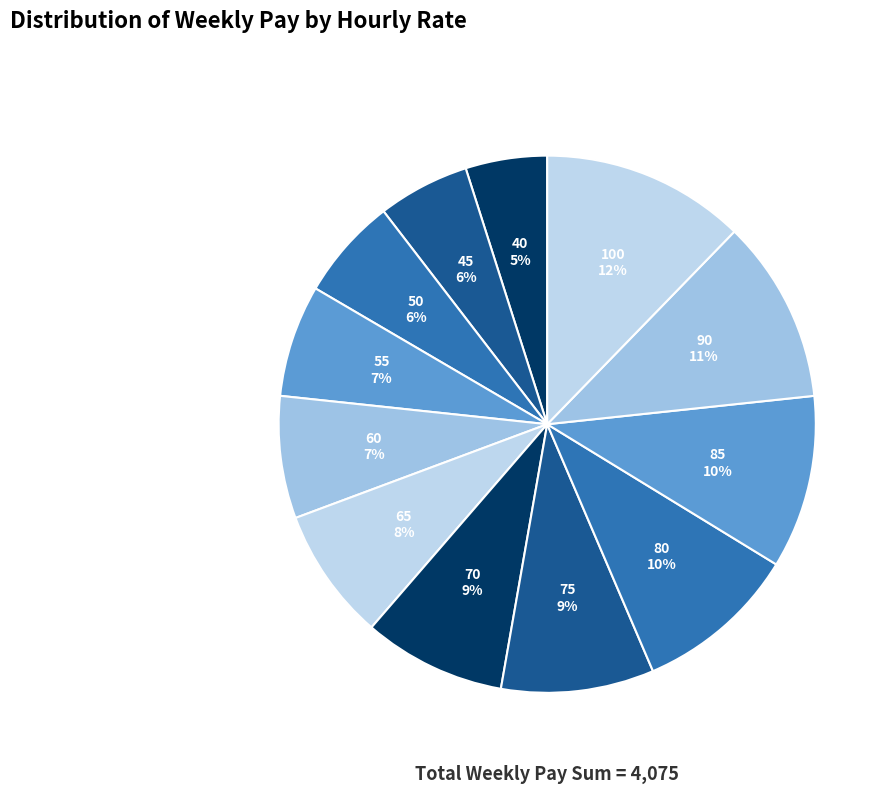

Which category has the biggest portion of the pie?

100